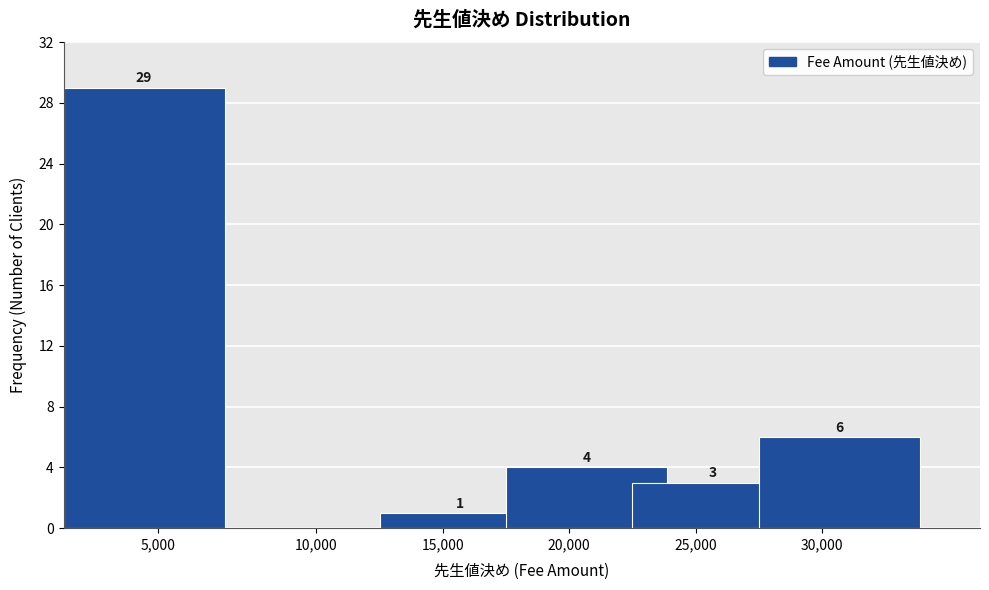

Reading left to right, extract all data points from this chart.

5,000=29	10,000=0	15,000=1	20,000=4	25,000=3	30,000=6